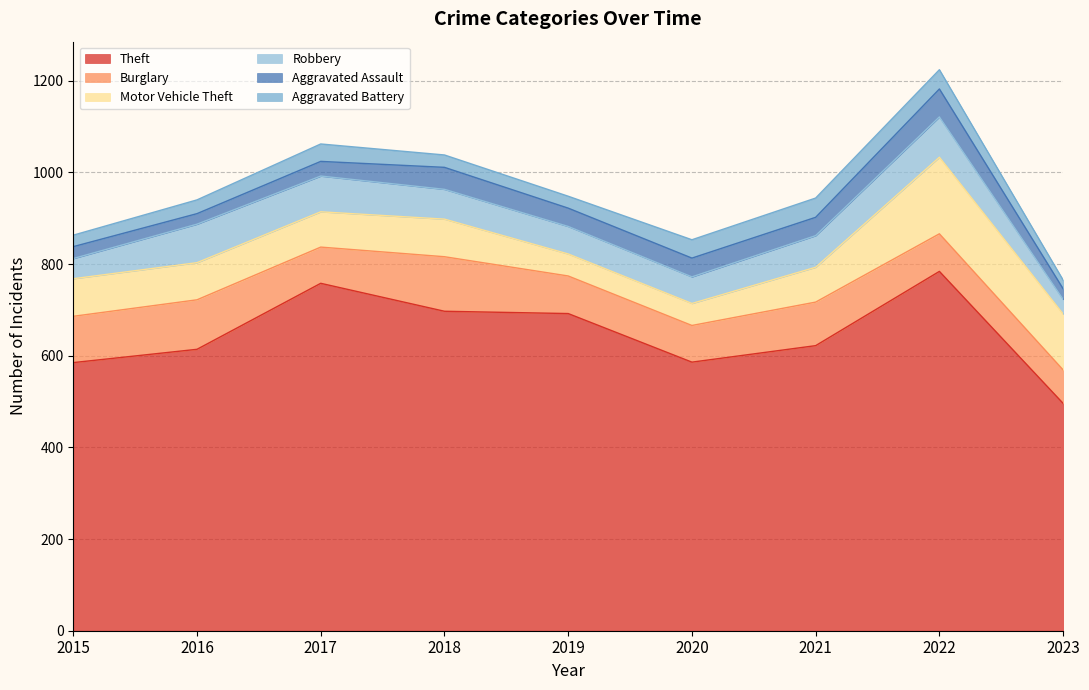

True or false: Burglary has a value of 73 at 2023.

True